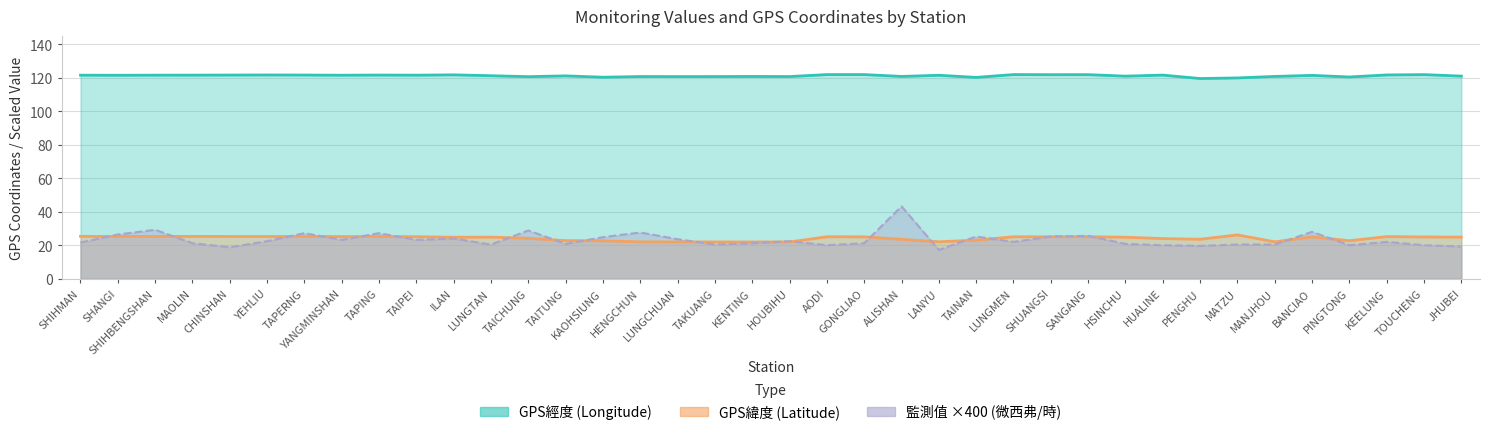

Where does the GPS緯度 series first go above 24?

SHIHMAN